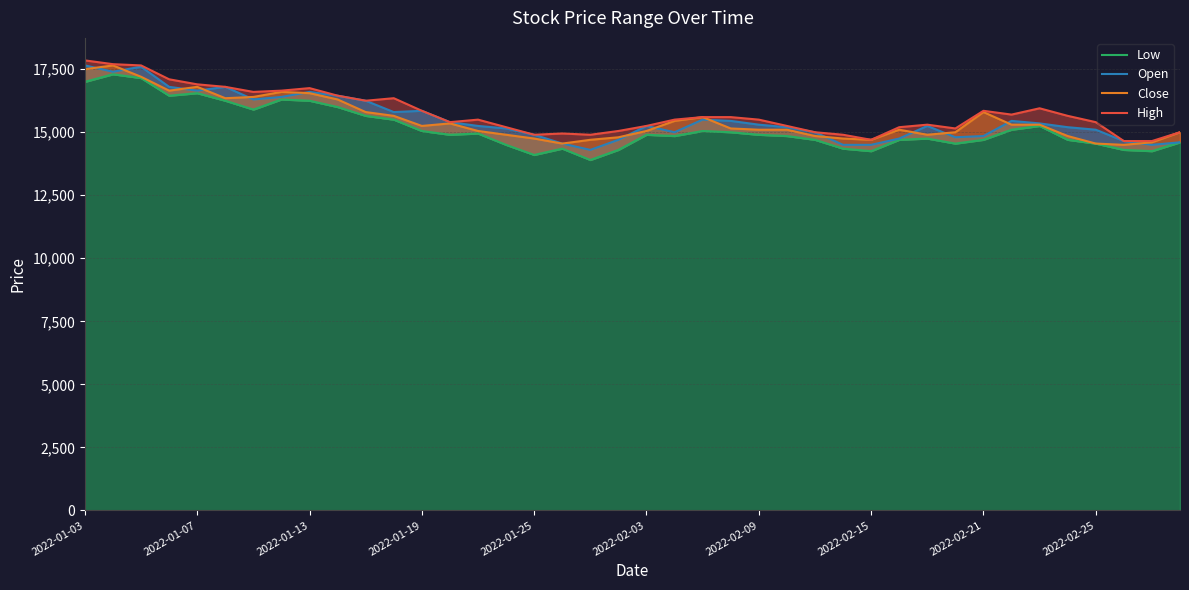

How many lines are shown in the chart?

4